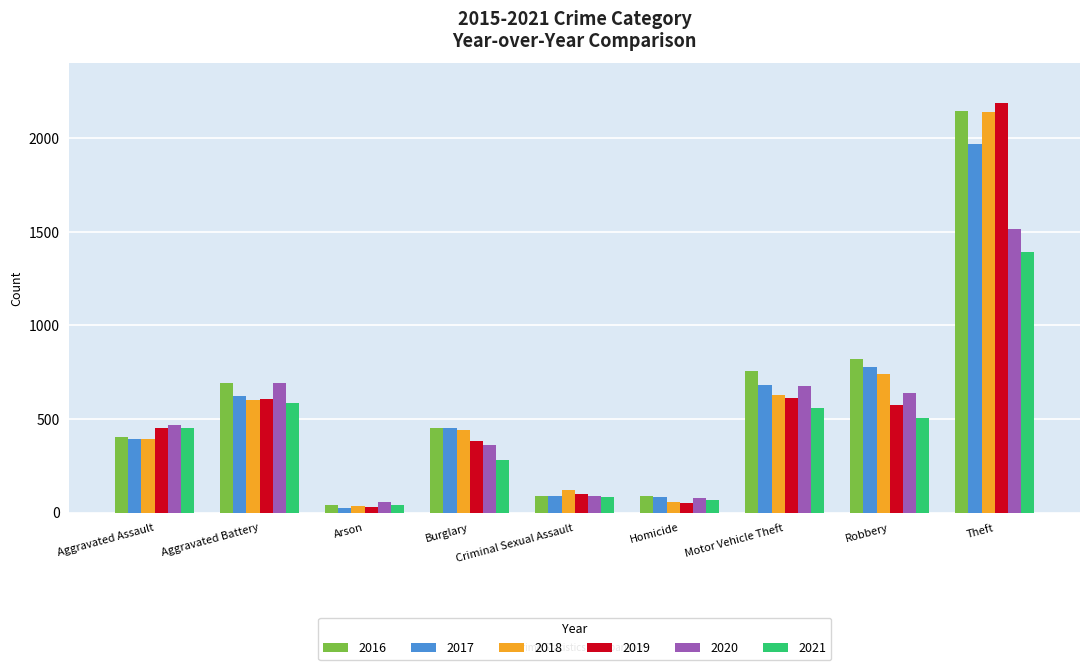

What is the maximum value shown in the chart?

2190